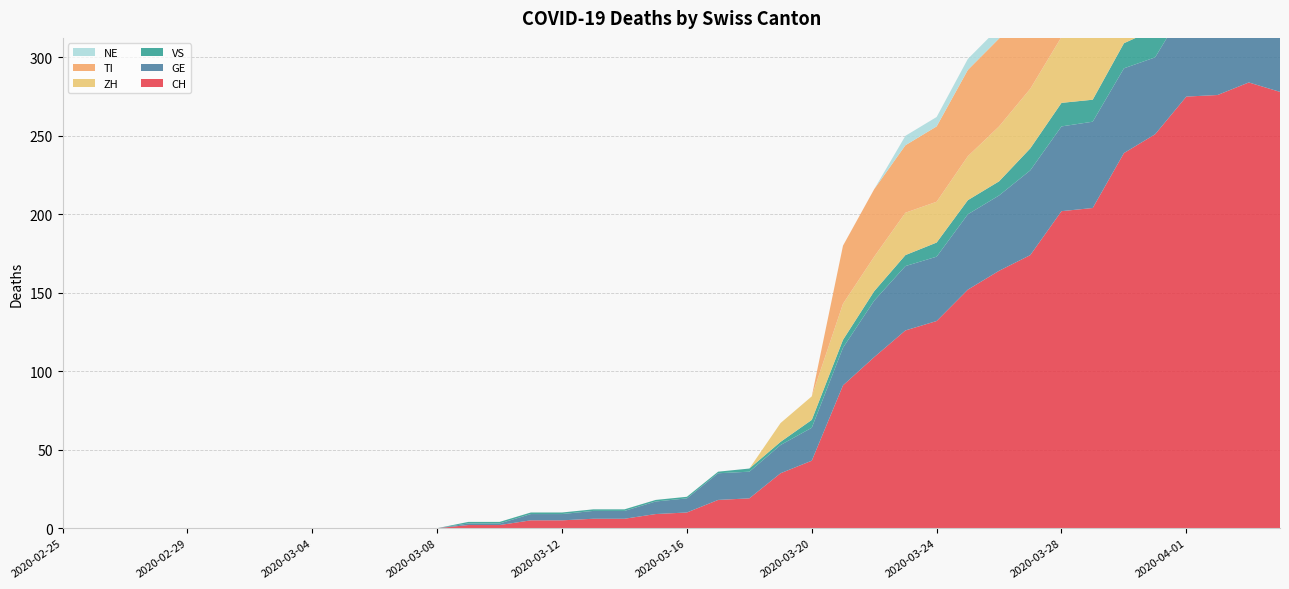

Reading left to right, list all the values displayed in this chart.

CH: 0	0	0	0	0	0	0	0	0	0	0	0	0	2	2	5	5	6	6	9	10	18	19	35	43	91	109	126	132	152	164	174	202	204	239	251	275	276	284	278
GE: 0	0	0	0	0	0	0	0	0	0	0	0	0	1	1	4	4	5	5	8	9	17	17	18	21	24	36	41	41	48	48	54	54	55	54	49	58	54	58	51
VS: 0	0	0	0	0	0	0	0	0	0	0	0	0	1	1	1	1	1	1	1	1	1	2	2	5	5	6	7	9	9	9	14	15	14	16	18	18	21	23	21
ZH: 0	0	0	0	0	0	0	0	0	0	0	0	0	0	0	0	0	0	0	0	0	0	0	12	15	23	22	27	26	28	35	38	42	46	46	50	54	53	57	59
TI: 0	0	0	0	0	0	0	0	0	0	0	0	0	0	0	0	0	0	0	0	0	0	0	0	0	37	43	43	48	55	56	51	60	59	61	67	72	73	67	67
NE: 0	0	0	0	0	0	0	0	0	0	0	0	0	0	0	0	0	0	0	0	0	0	0	0	0	0	0	6	6	7	7	7	8	6	6	8	8	10	9	9